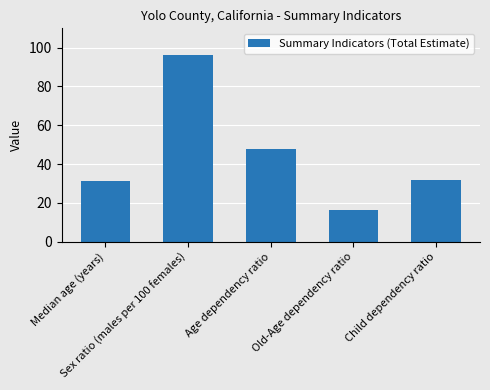

What is the average value?

44.7